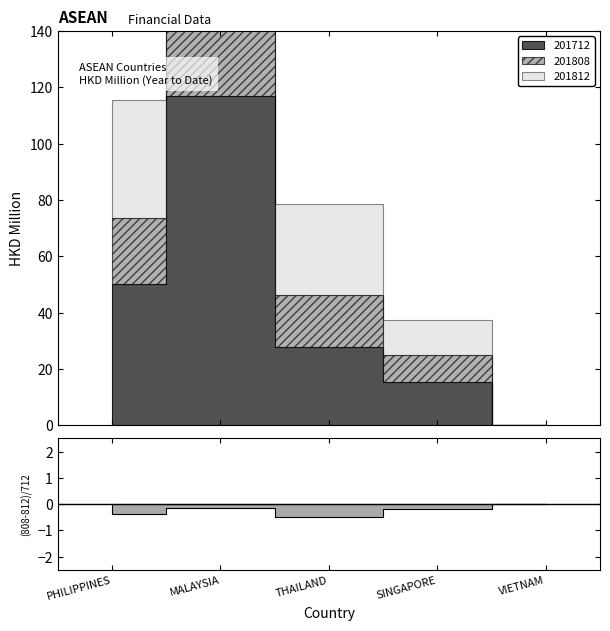

Rank the series at VIETNAM from highest to lowest value.

201712, 201808, 201812